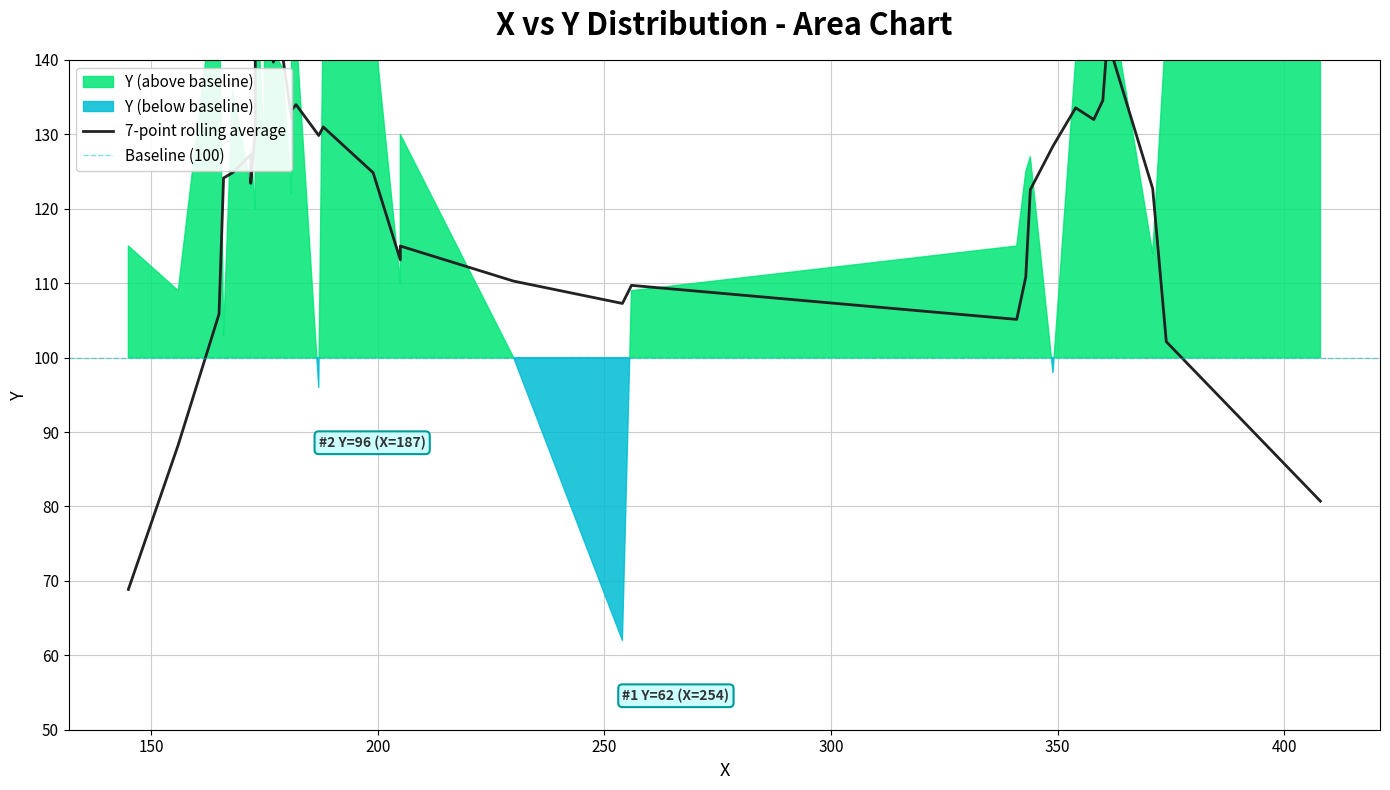

Approximately how many times larger is the value at 126 compared to 110?

1.1